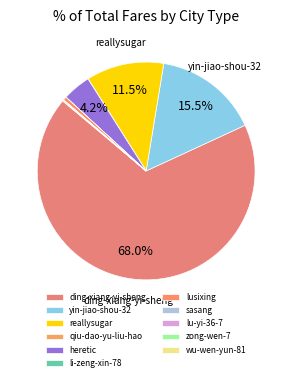

Combined, what portion of the pie is heretic and lu-yi-36-7?

4.2%